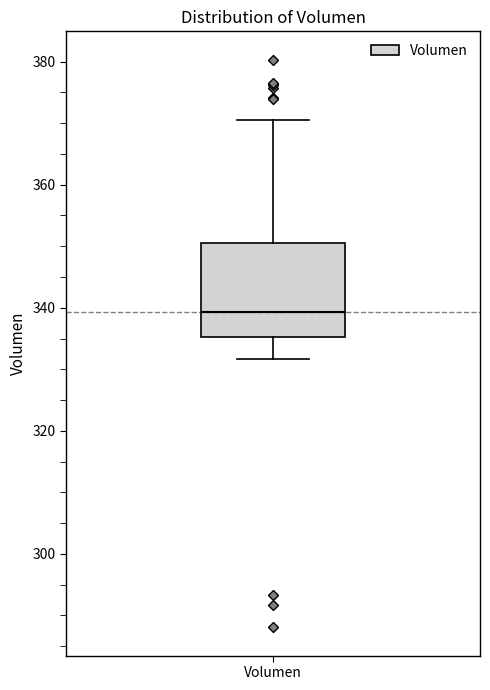

Read this box plot against the y-axis: the position of the median line, the range covered by the box, and the ends of both whiskers. The values are not printed on the chart, so give them approximately, as read against the axis.

median 340, box 336 to 350, whiskers 332 to 370